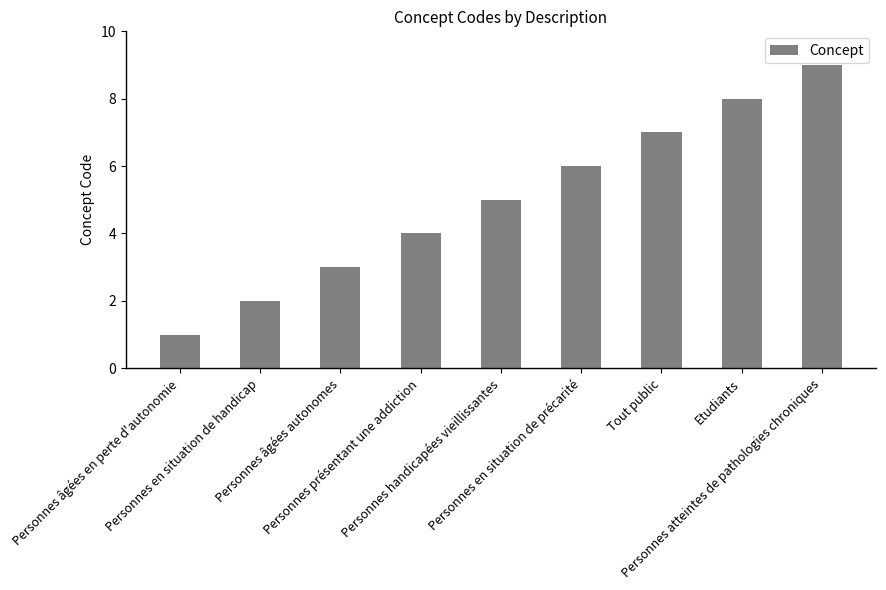

What value does the data have at Personnes âgées en perte d'autonomie?

1